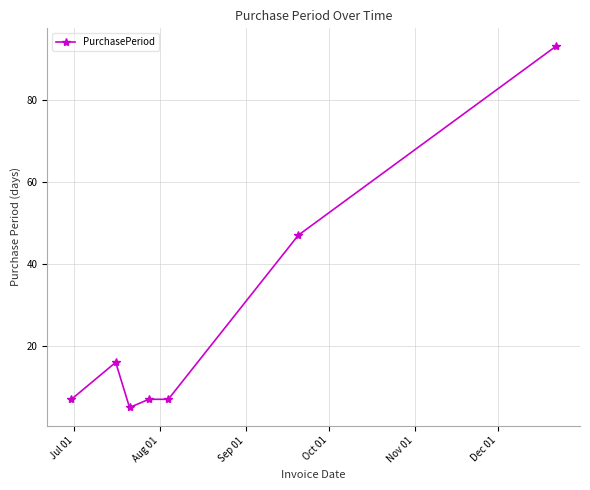

How many data points does each series have?

7